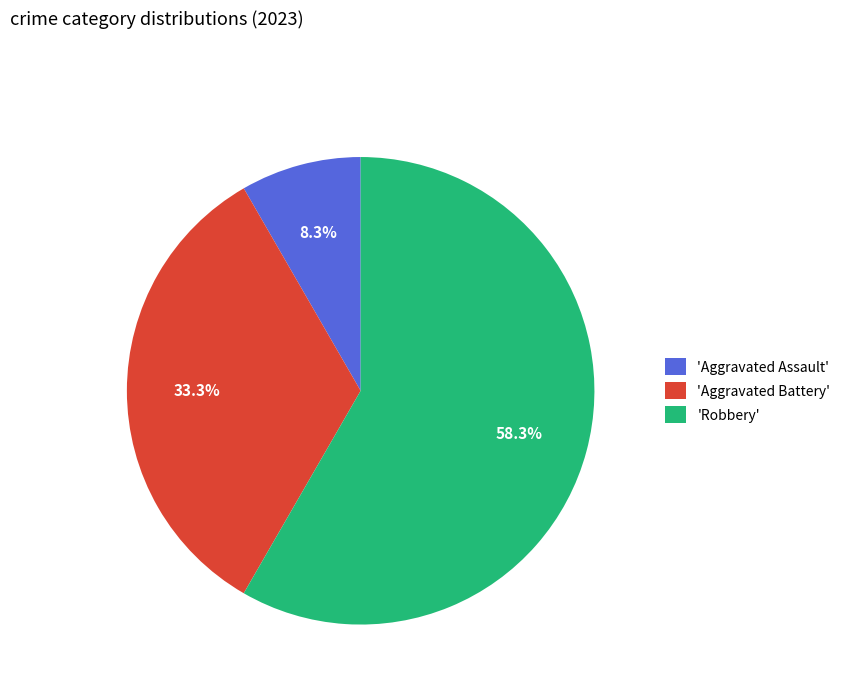

To the nearest percent, what is the average slice percentage?

33%